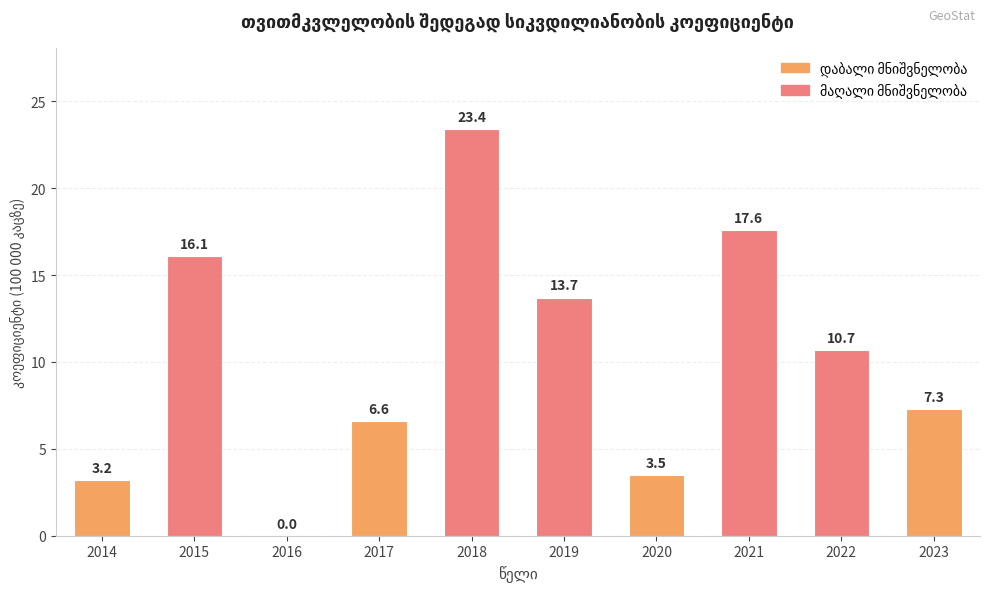

How many distinct data groups are displayed?

1